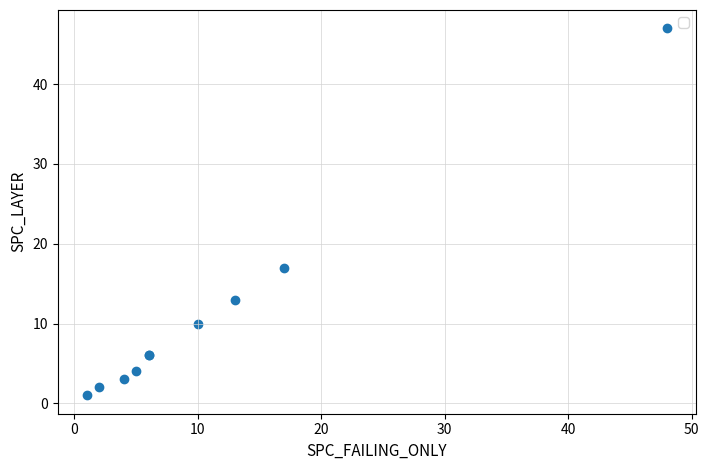

What Y value in the scatter plot is closest to 24?

17